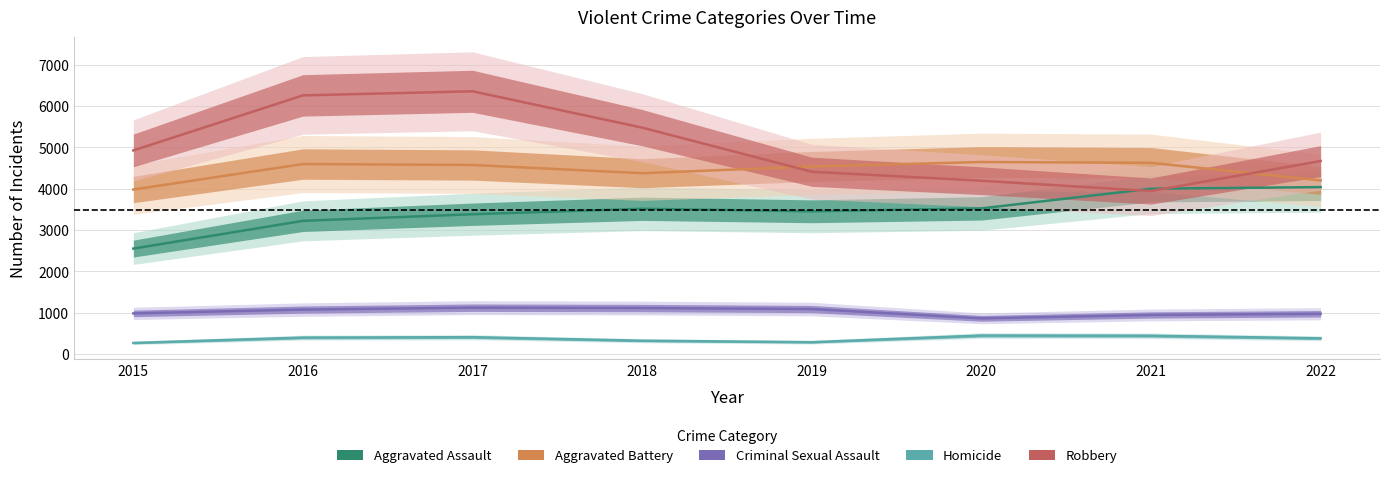

List the labels in order of Robbery value, largest first.

2017, 2016, 2018, 2015, 2022, 2019, 2020, 2021